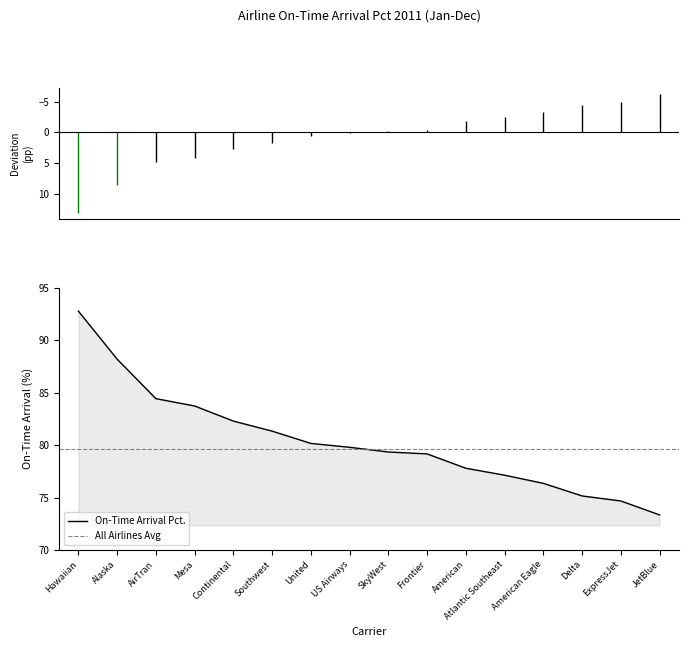

Reading left to right, list all the values displayed in this chart.

92.8	88.2	84.4	83.7	82.3	81.3	80.2	79.8	79.3	79.2	77.8	77.1	76.3	75.2	74.7	73.3